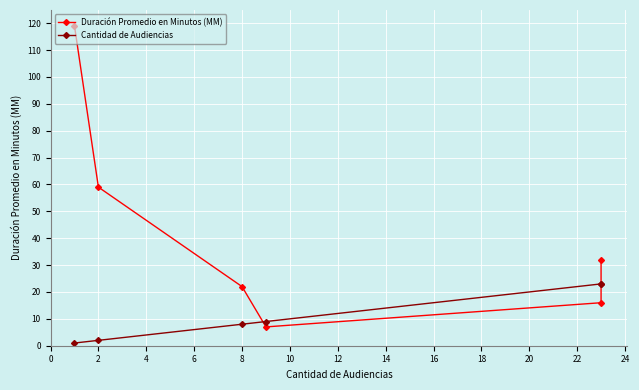

What is the lowest value of the Duración Promedio en Minutos (MM) series?

7